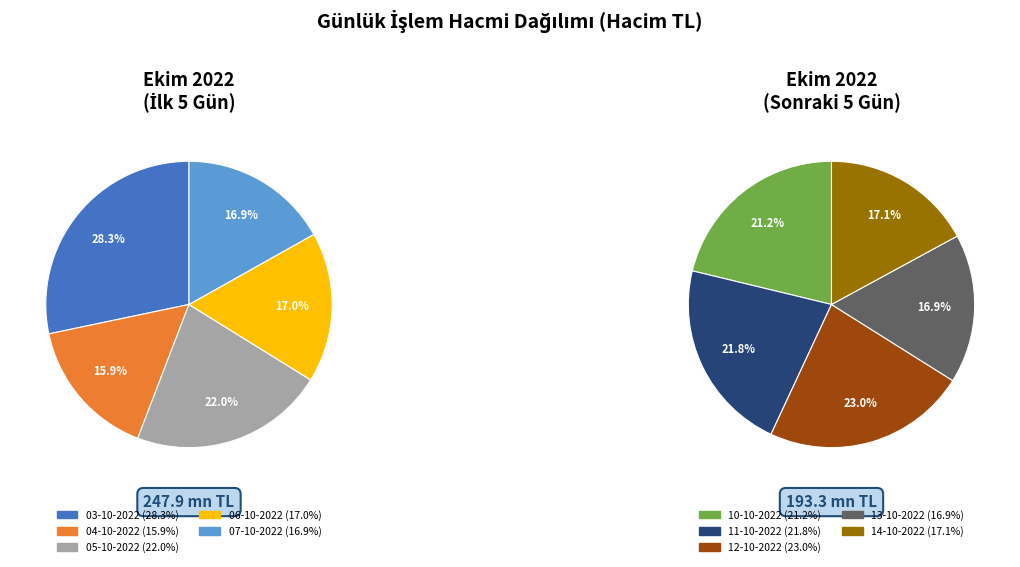

Which slice is the largest?

03-10-2022